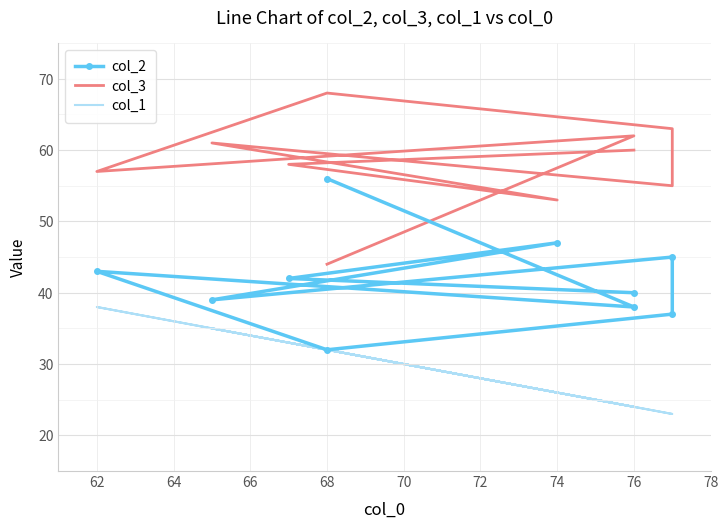

True or false: col_3 and col_1 cross at least once.

False